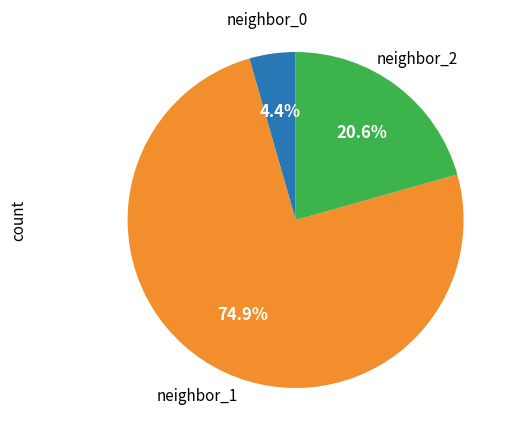

Count the number of slices in the pie.

3